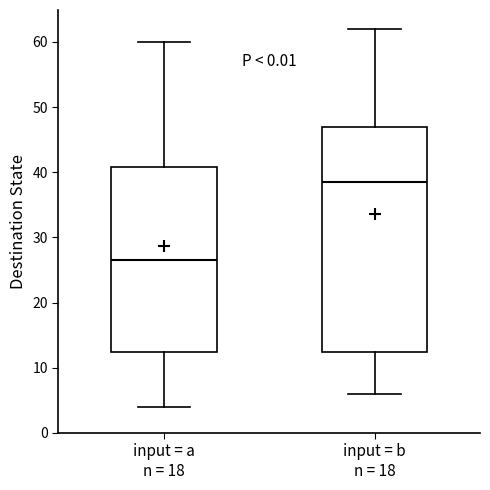

Reading left to right, transcribe this box plot: for each box, give where its median line is, the range the box spans, and where its two whiskers end, as read against the y-axis. The values are not printed on the chart, so give them approximately, as read against the axis.

input = a n = 18: median 27, box 13 to 41, whiskers 4 to 60
input = b n = 18: median 39, box 13 to 47, whiskers 6 to 62